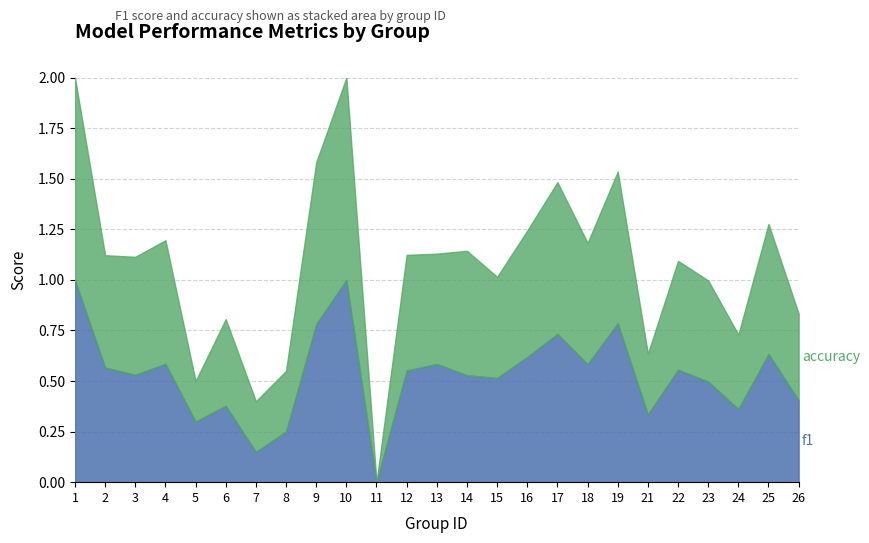

Is the value of accuracy at 23 greater than the value of f1 at 17?

No